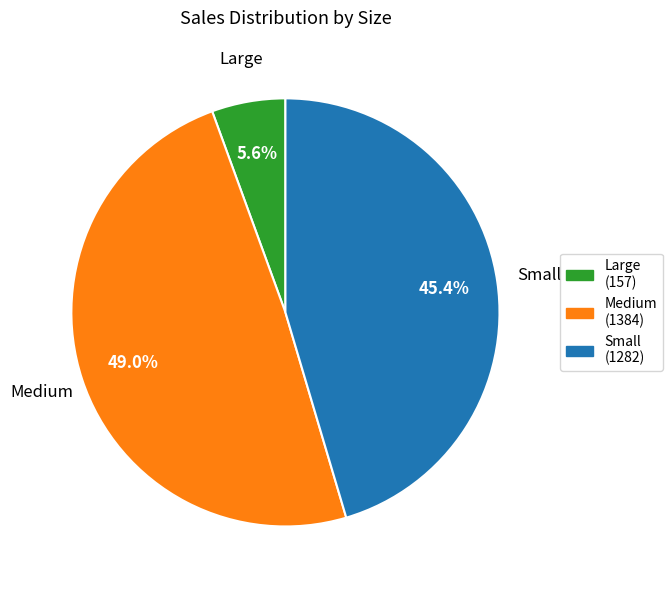

What is the largest slice in the pie chart?

Medium